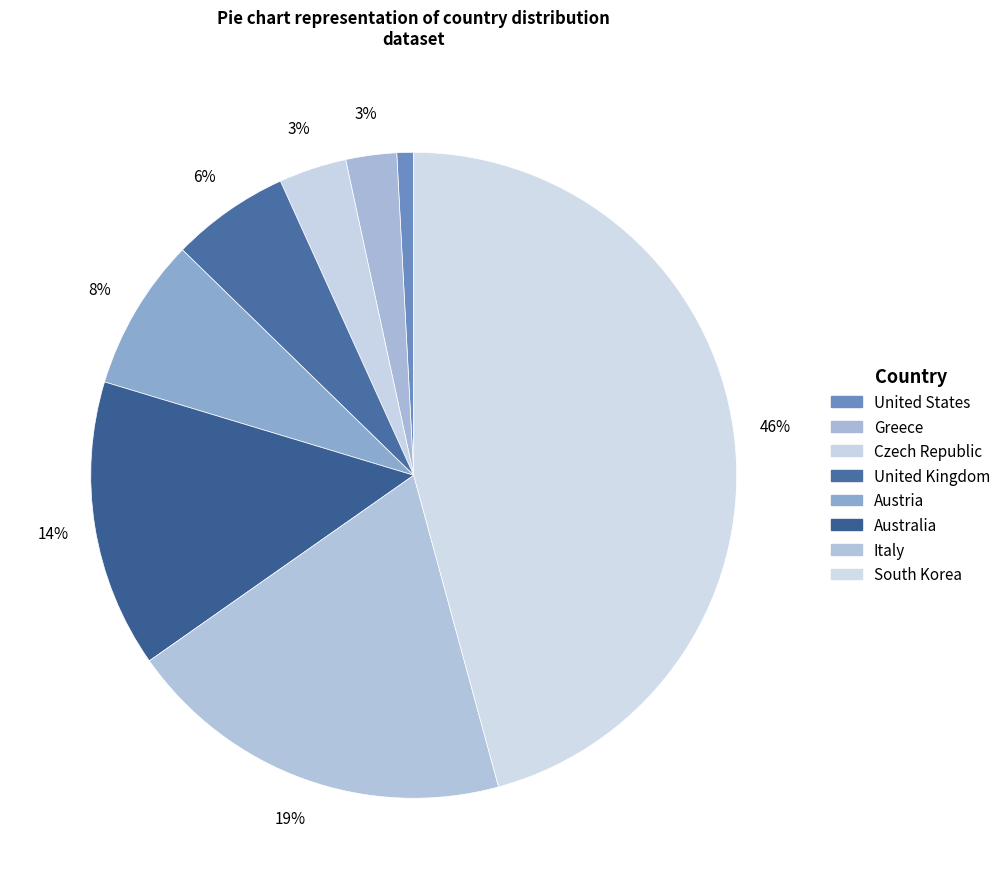

To the nearest percent, what is the difference between the largest and smallest slice percentages?

45%